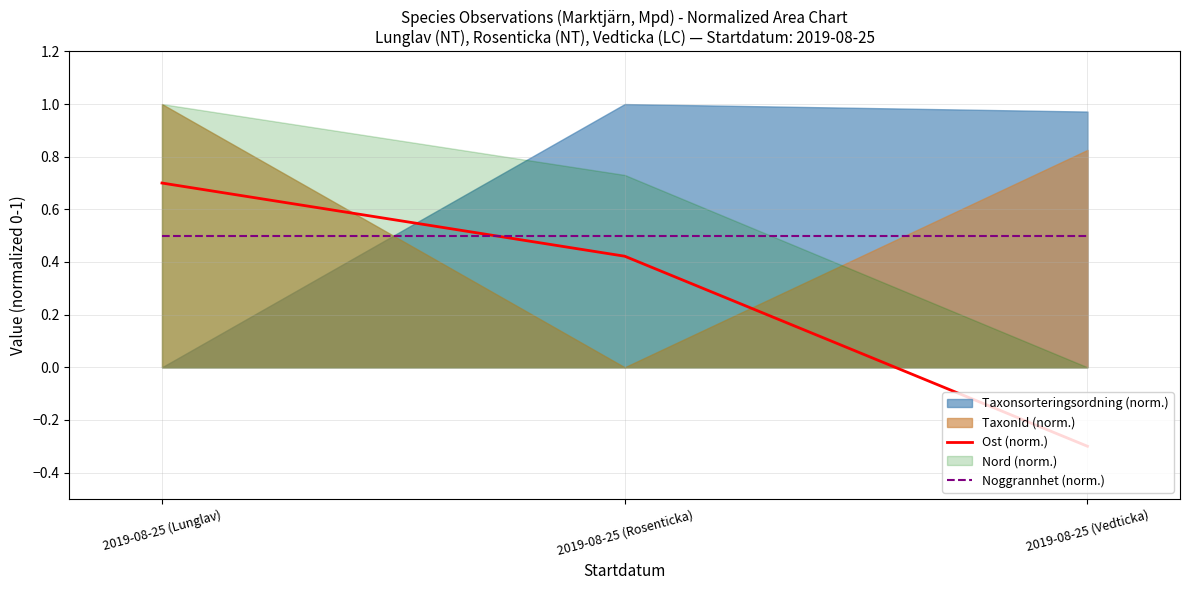

Is the value of Ost (norm.) at 2019-08-25 (Lunglav) greater than the value of Noggrannhet (norm.) at 2019-08-25 (Lunglav)?

Yes